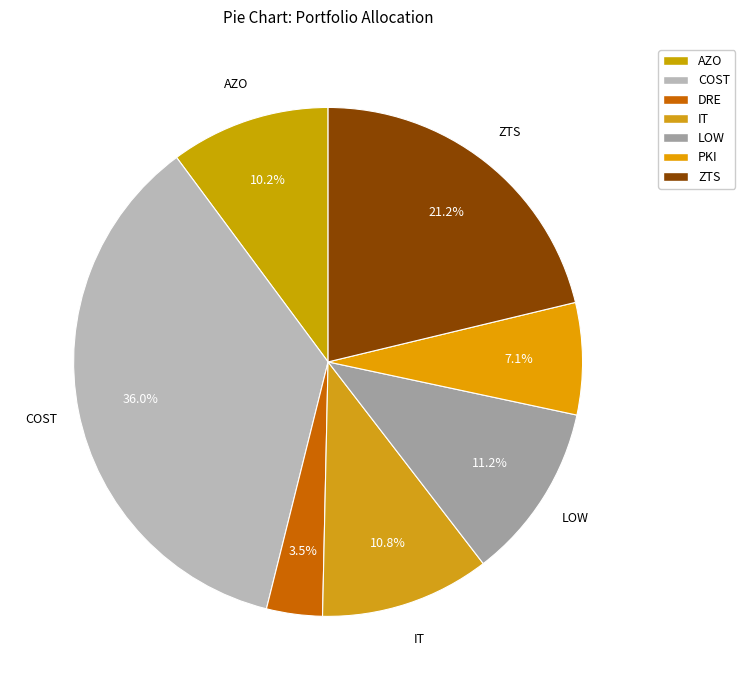

What is the change in value from LOW to ZTS?

+10.0